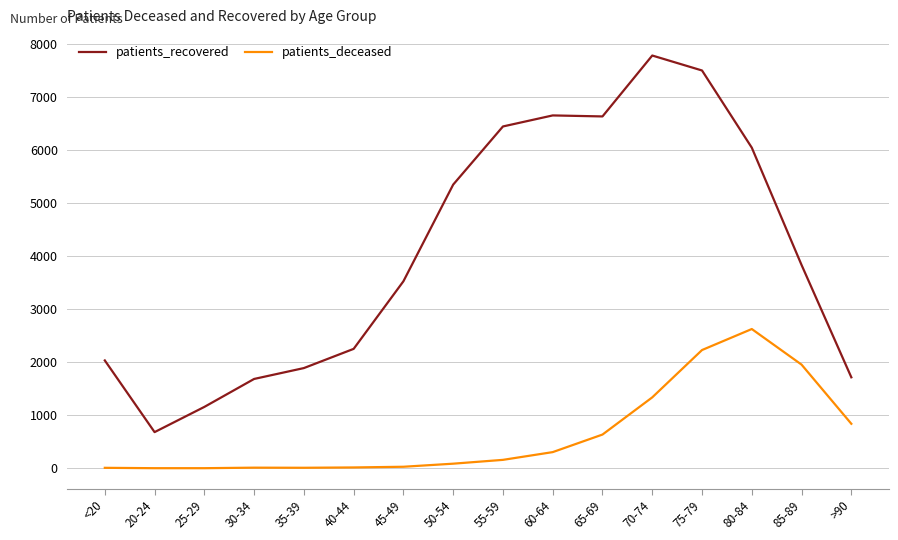

What is the average value of the patients_recovered series?

4074